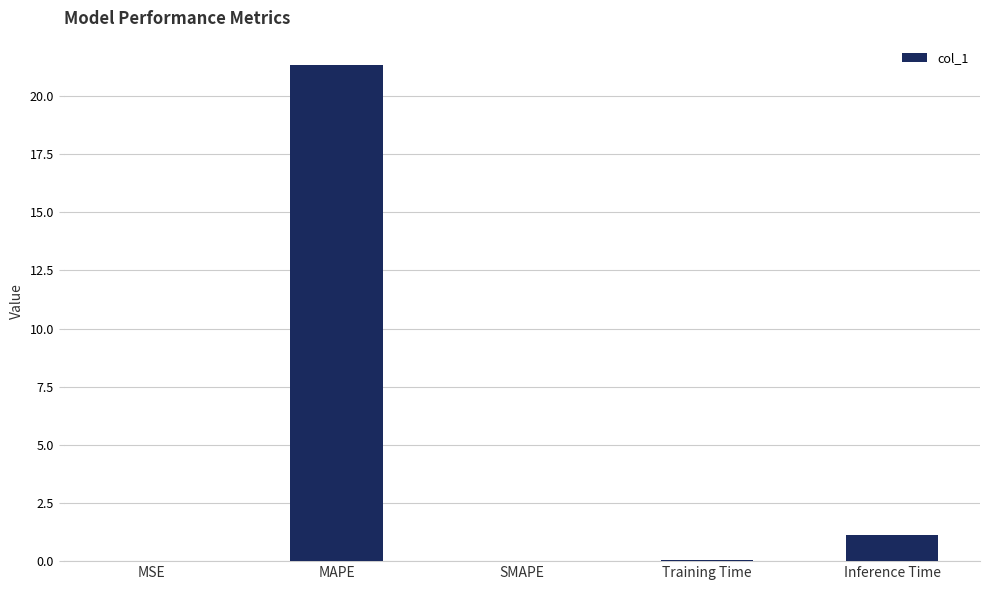

Where is the data nearest to the value 10?

Inference Time